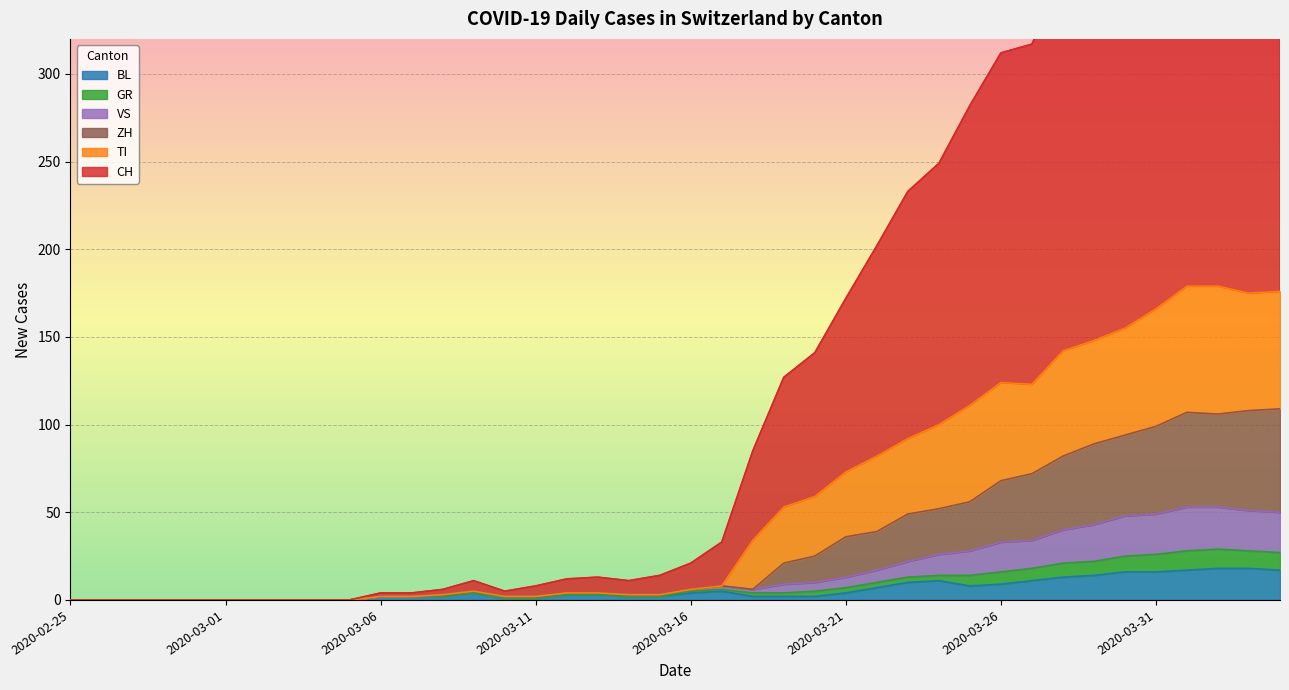

True or false: GR has a value of 93 at 2020-04-01.

False